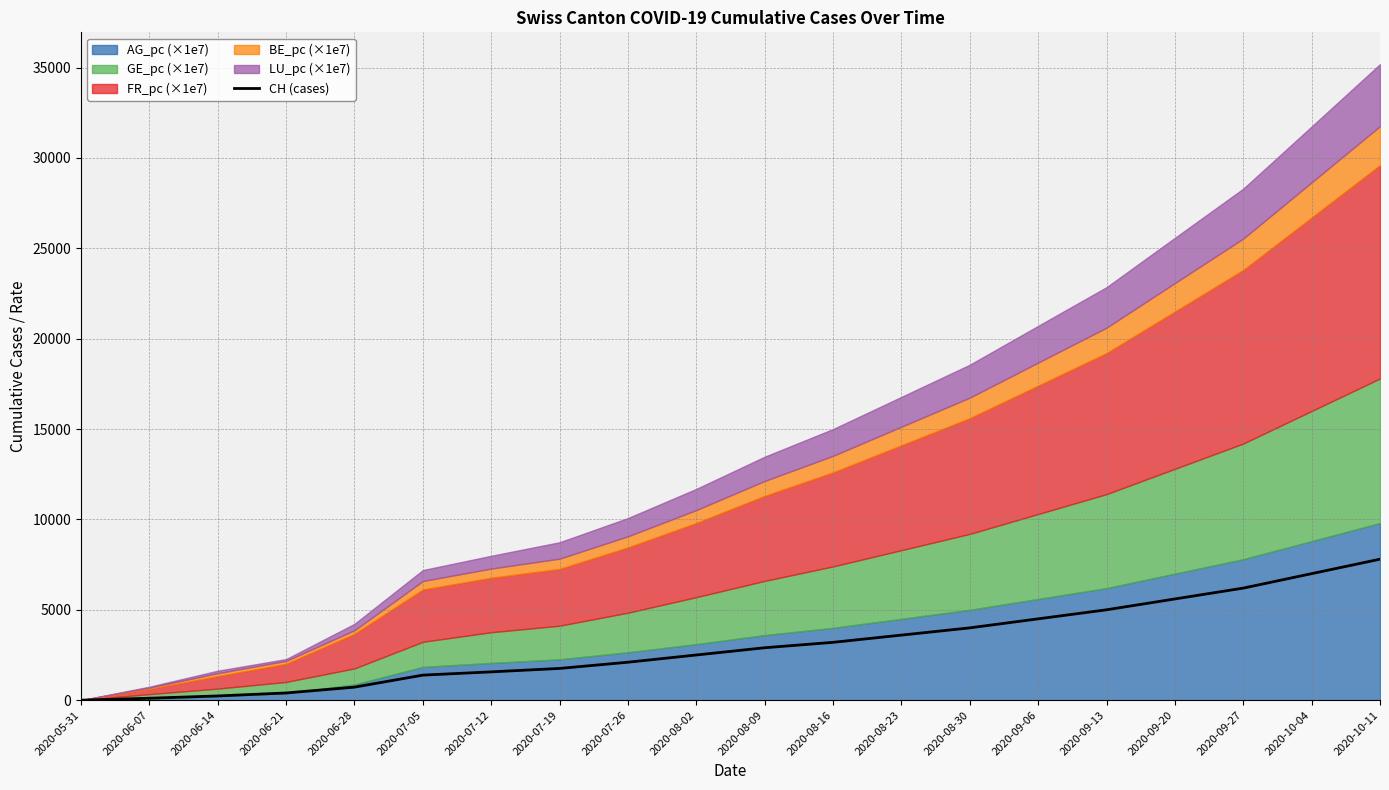

Where does the data first go above 2900?

2020-08-16